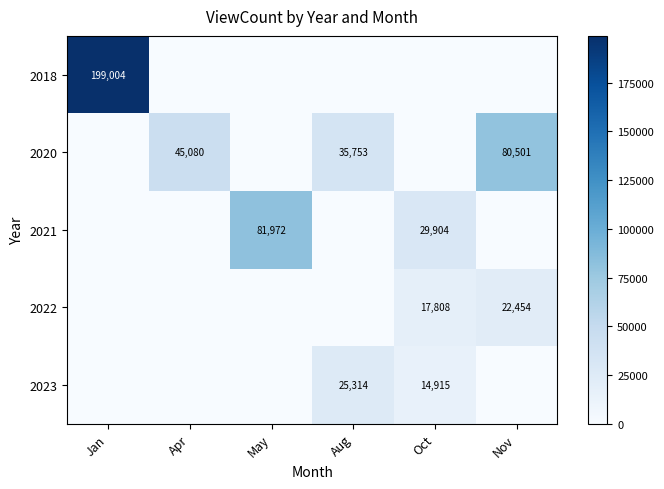

True or false: 2022 has a value of 27723 at Oct.

False